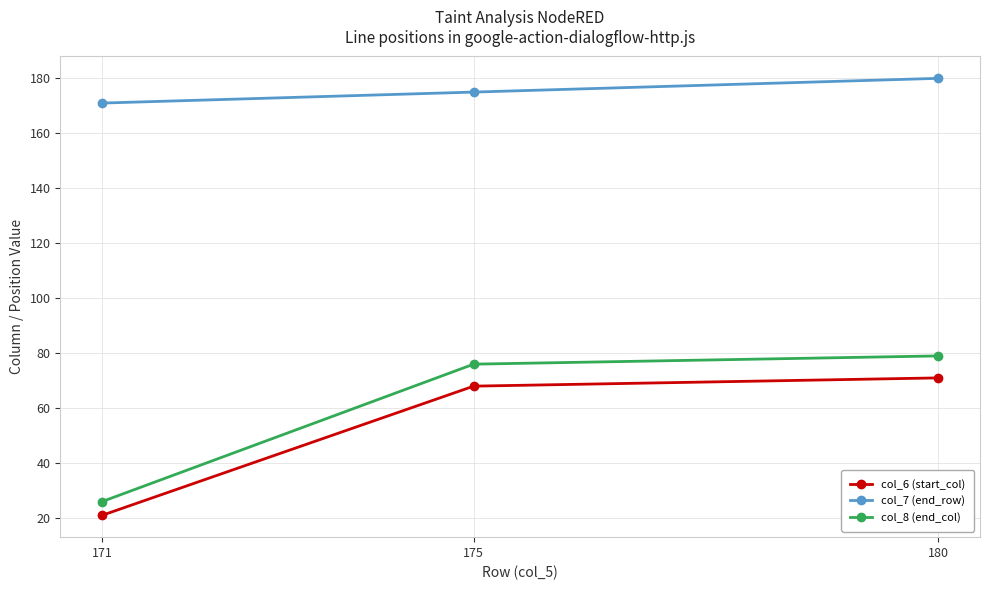

How many values in the col_8 (end_col) series are below 76?

1